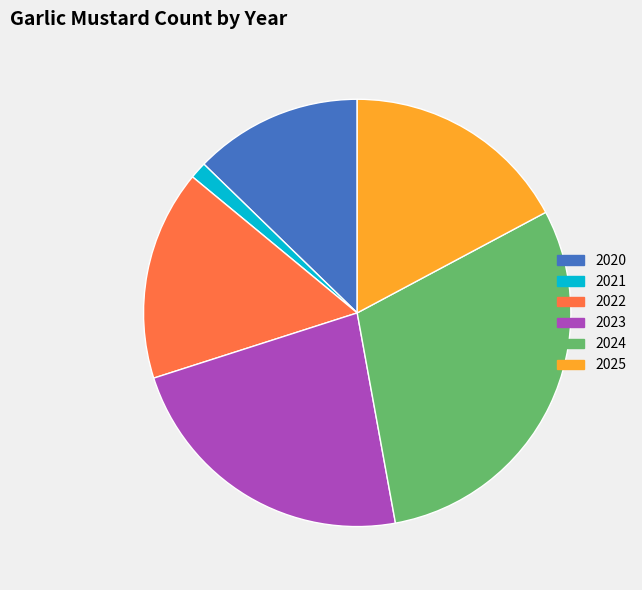

Rank the categories by value from lowest to highest.

2021, 2020, 2022, 2025, 2023, 2024